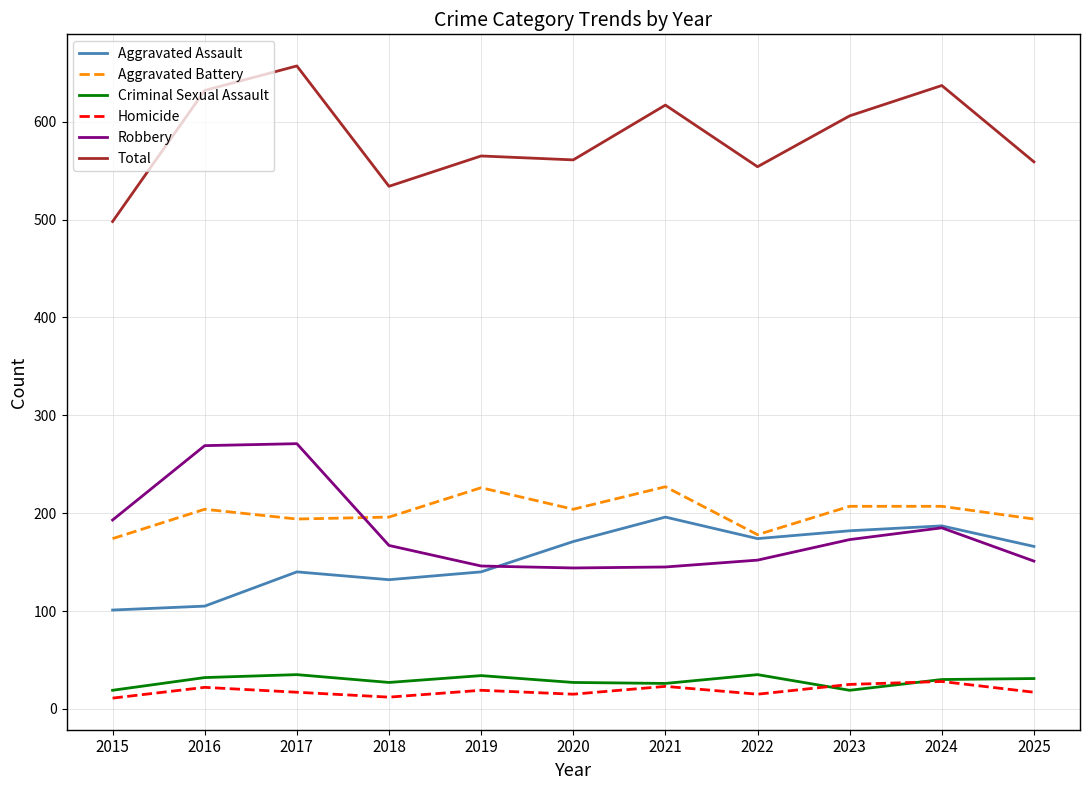

At which category does Total reach its first local peak?

2017